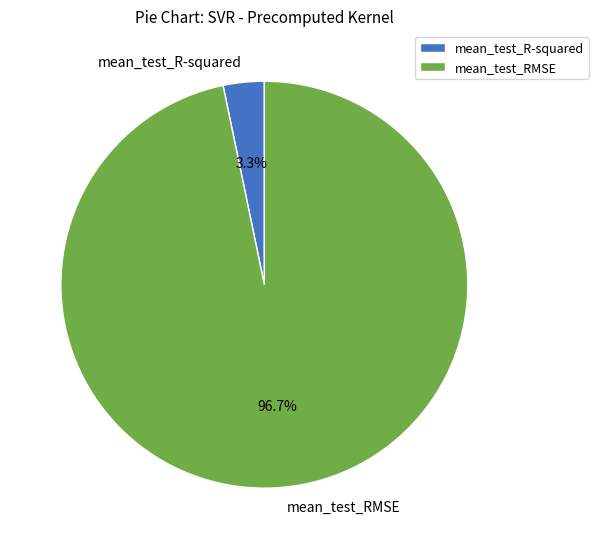

Does mean_test_R-squared account for over 50% of the chart?

No